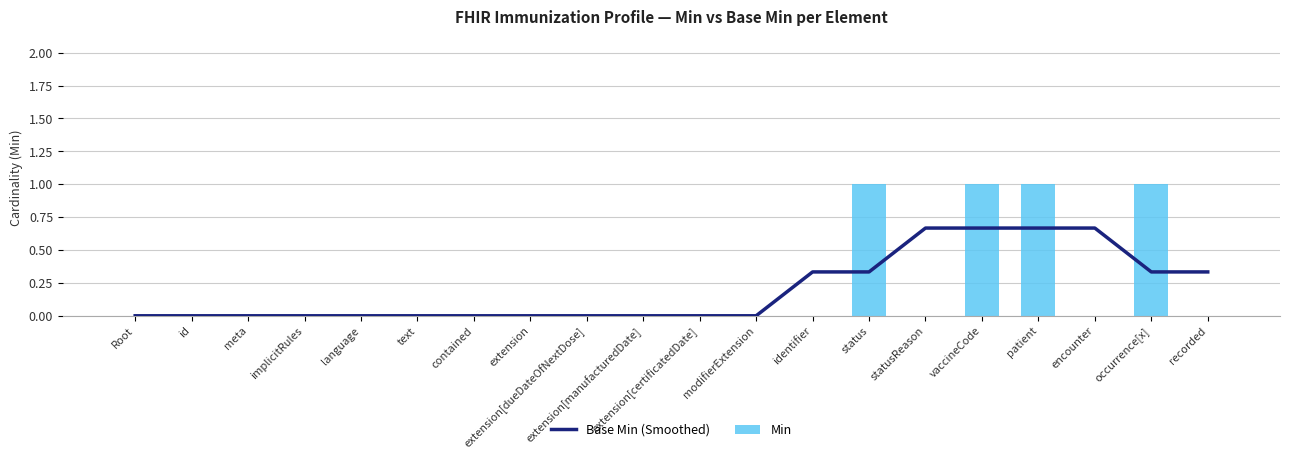

Are the bars grouped side by side (vs. stacked)?

Yes